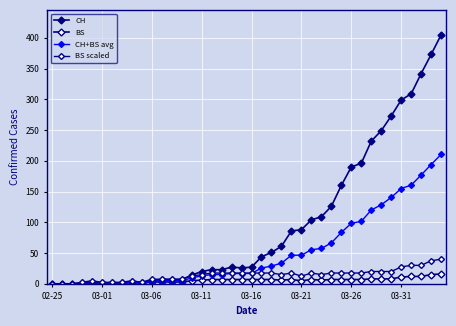

Reading right to left, what are all the values shown in this chart?

CH: 405.0	373.0	342.0	309.0	299.0	273.0	249.0	232.0	196.0	190.0	160.0	126.0	109.0	104.0	88.0	86.0	61.0	51.0	44.0	27.0	26.0	27.0	23.0	23.0	20.0	14.0	7.0	7.0	7.0	5.0	2.0	3.0	1.0	0.0	0.0	0.0	0.0	0.0	0.0	0.0
BS: 16.0	15.0	12.0	12.0	11.0	8.0	8.0	8.0	7.0	7.0	7.0	7.0	6.0	7.0	5.0	7.0	6.0	7.0	7.0	7.0	7.0	7.0	7.0	7.0	6.0	5.0	3.0	3.0	3.0	3.0	1.0	2.0	1.0	1.0	1.0	2.0	1.0	0.0	0.0	0.0
CH+BS avg: 210.5	194.0	177.0	160.5	155.0	140.5	128.5	120.0	101.5	98.5	83.5	66.5	57.5	55.5	46.5	46.5	33.5	29.0	25.5	17.0	16.5	17.0	15.0	15.0	13.0	9.5	5.0	5.0	5.0	4.0	1.5	2.5	1.0	0.5	0.5	1.0	0.5	0.0	0.0	0.0
BS scaled: 40.0	37.5	30.0	30.0	27.5	20.0	20.0	20.0	17.5	17.5	17.5	17.5	15.0	17.5	12.5	17.5	15.0	17.5	17.5	17.5	17.5	17.5	17.5	17.5	15.0	12.5	7.5	7.5	7.5	7.5	2.5	5.0	2.5	2.5	2.5	5.0	2.5	0.0	0.0	0.0